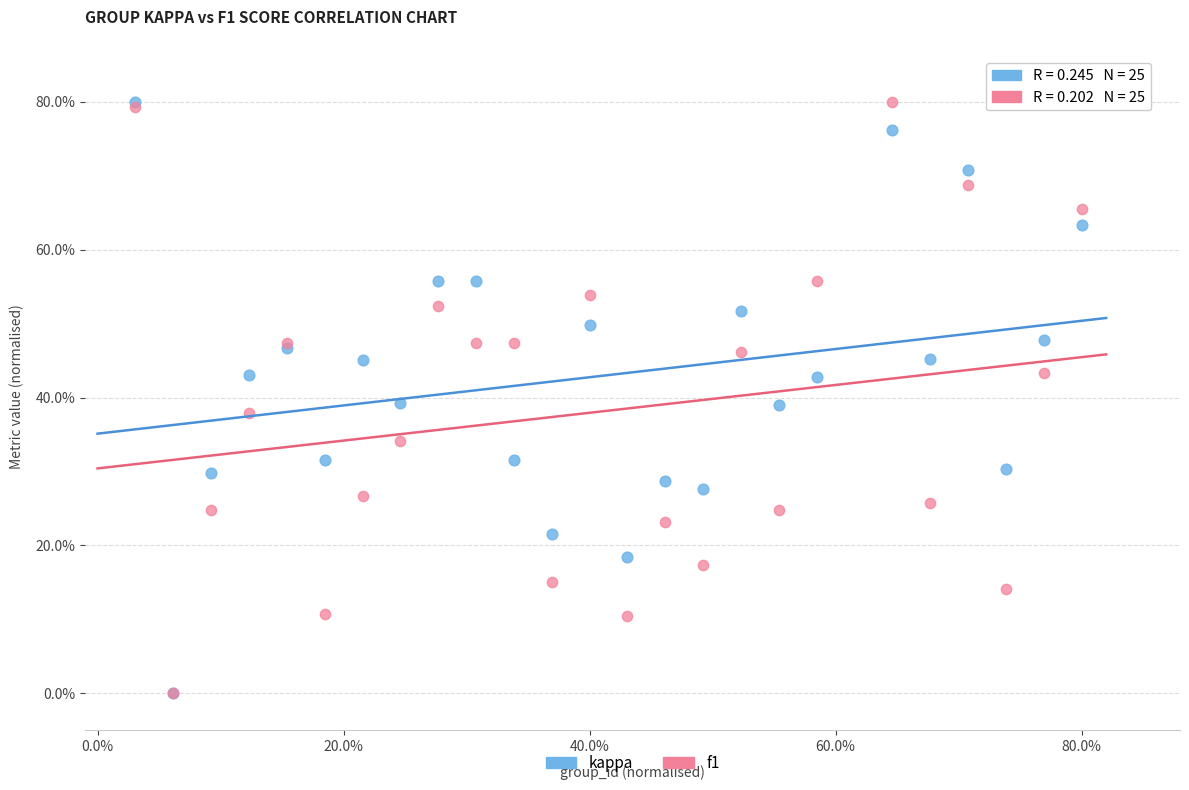

What are all the series names shown in the legend?

kappa, f1